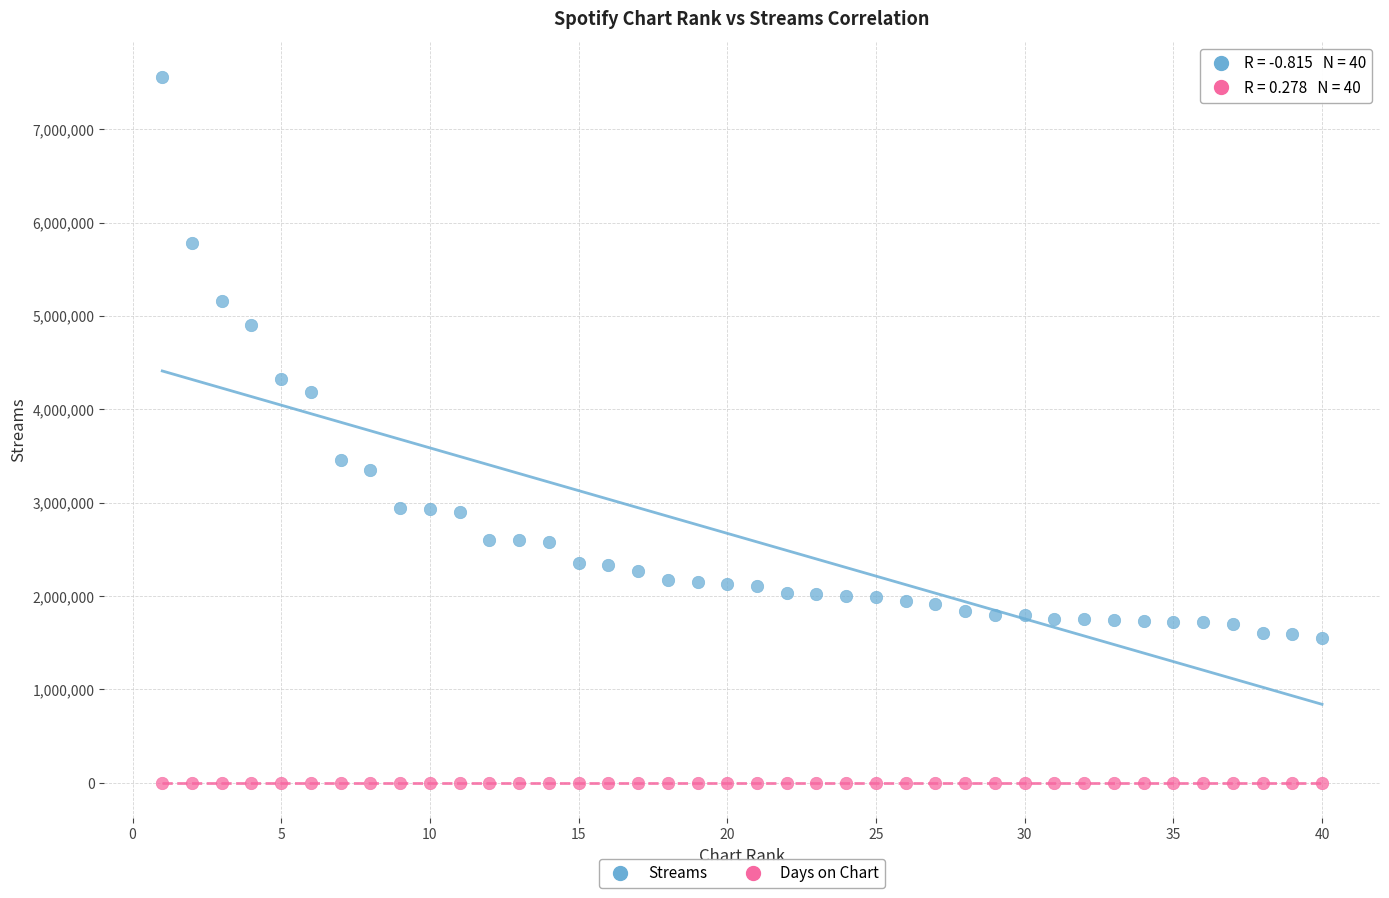

Across all data points, what is the range of X values (max minus min)?

39